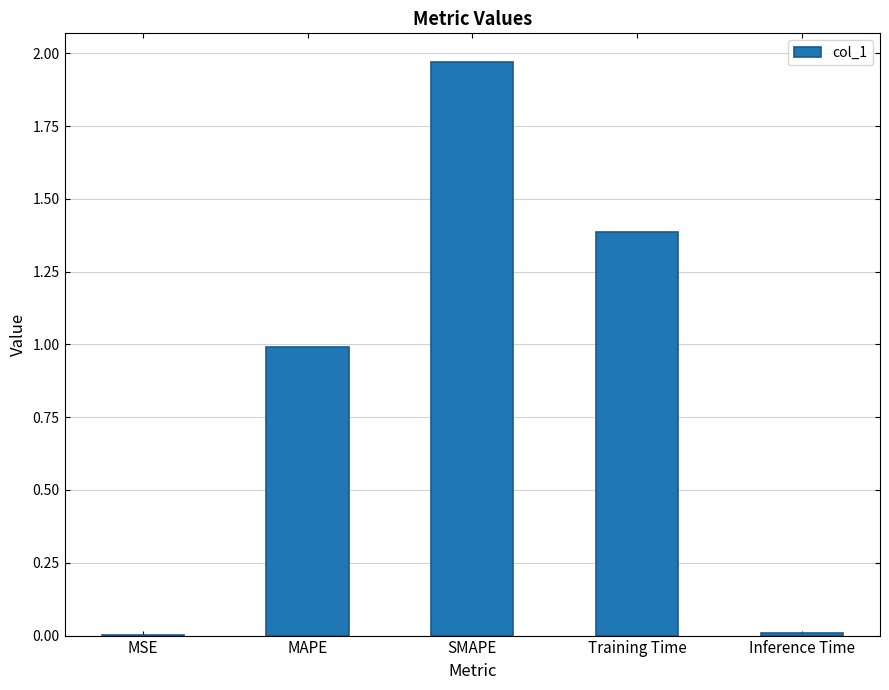

What is the change in value from MSE to MAPE?

+1.0